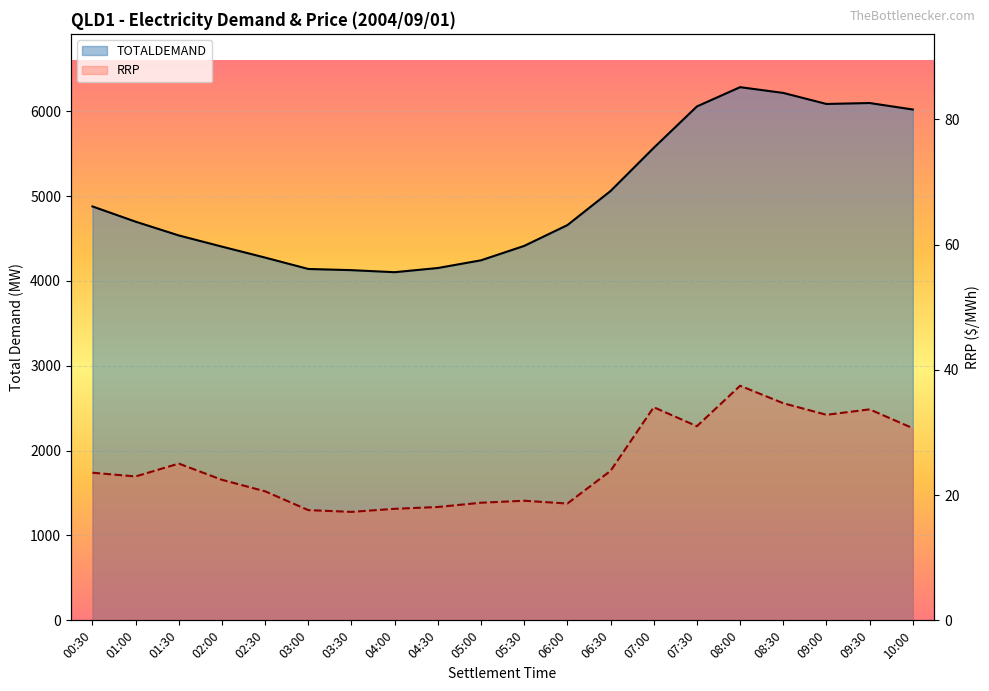

List the series in order of their peak value, highest first.

TOTALDEMAND, RRP